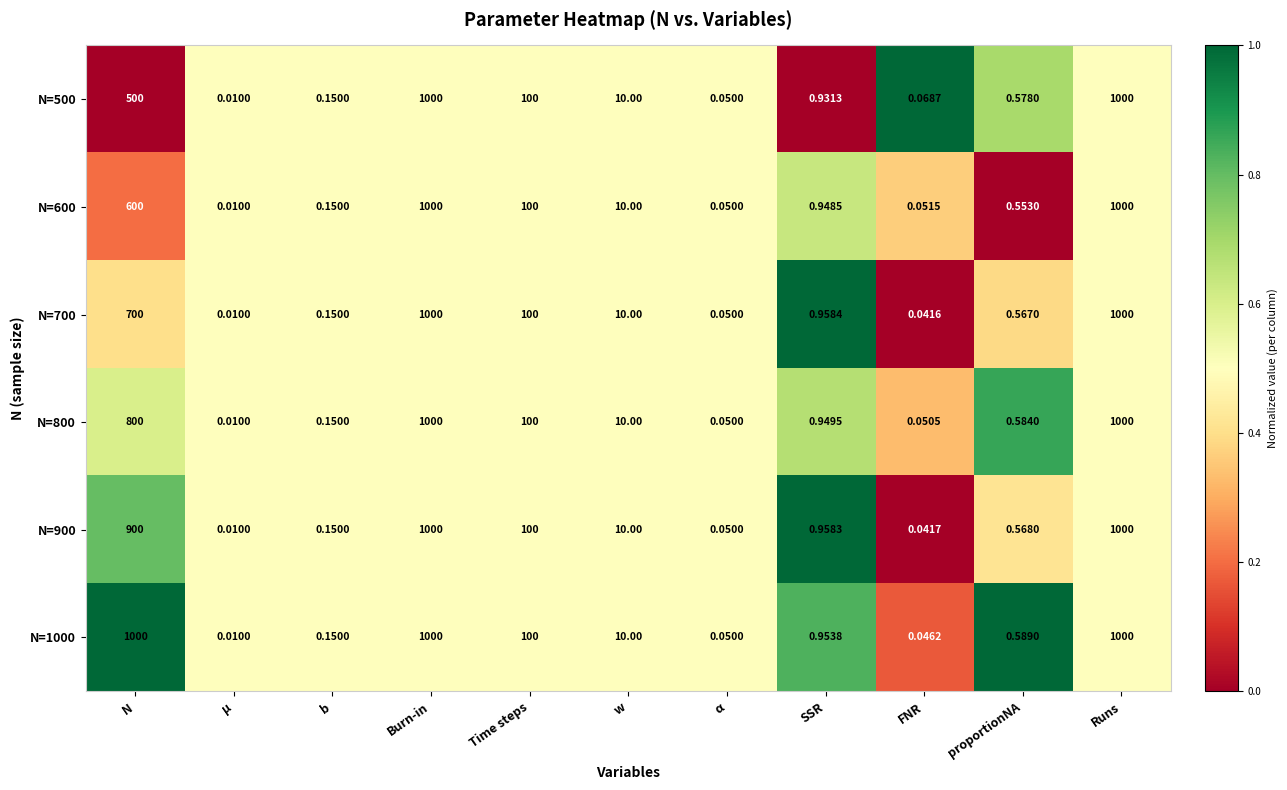

Where is N=500 nearest to the value 500?

N